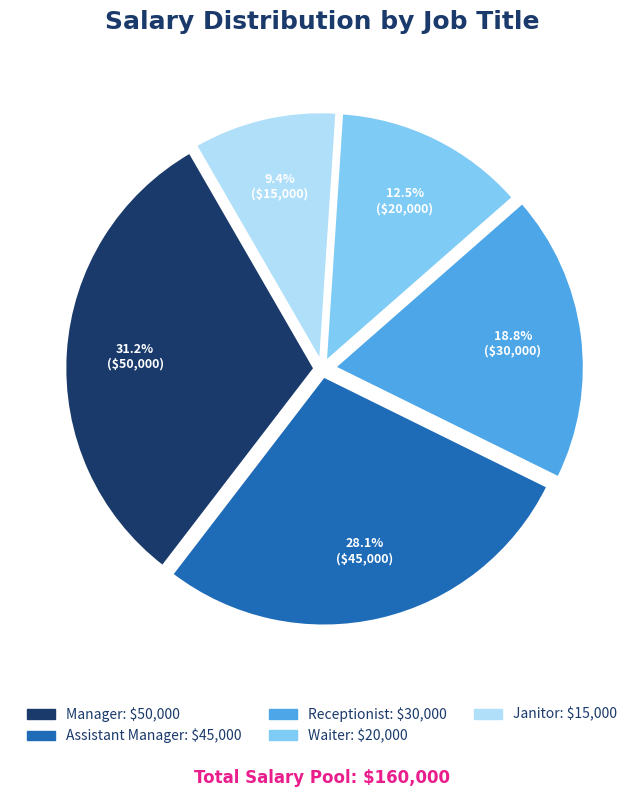

True or false: Receptionist accounts for 28% of the total.

False